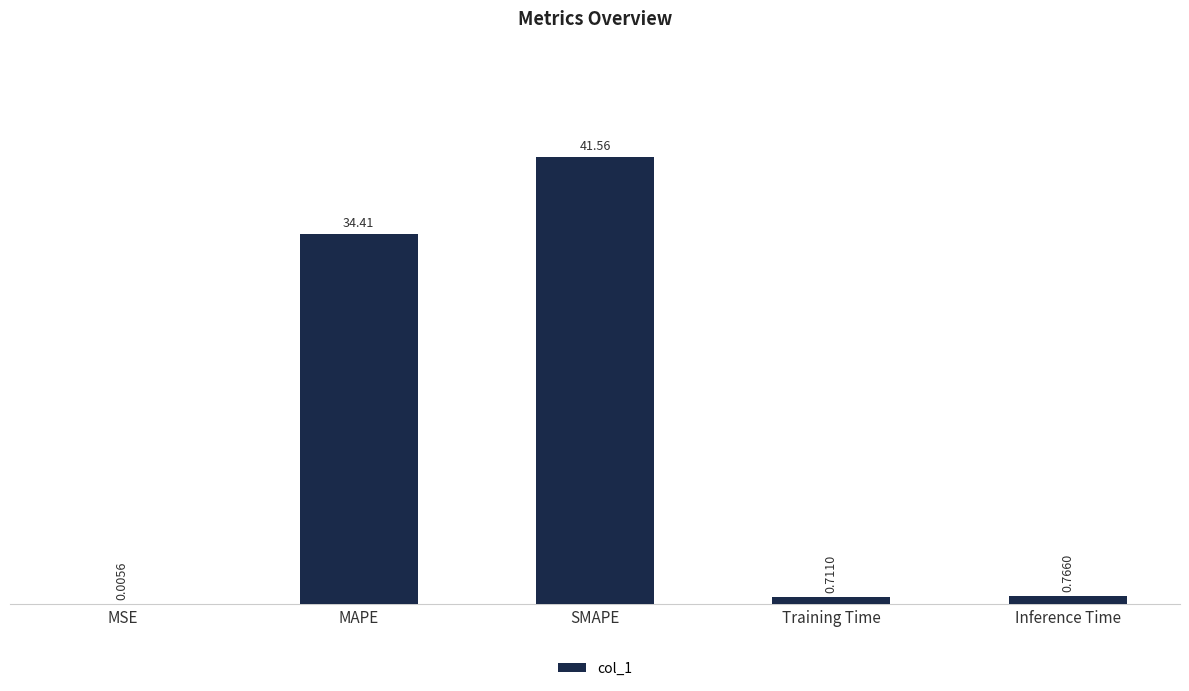

The value at MAPE is 45.2. True or false?

False